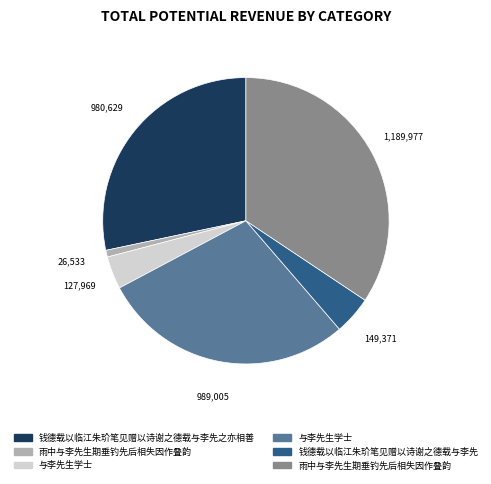

Does any single category account for the majority?

No